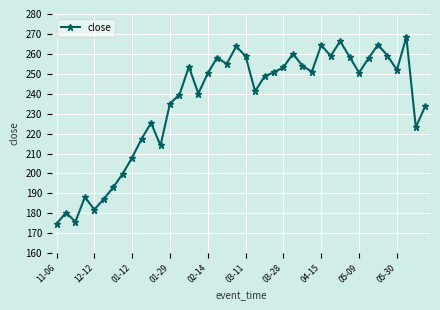

What is the greatest value displayed?

268.4